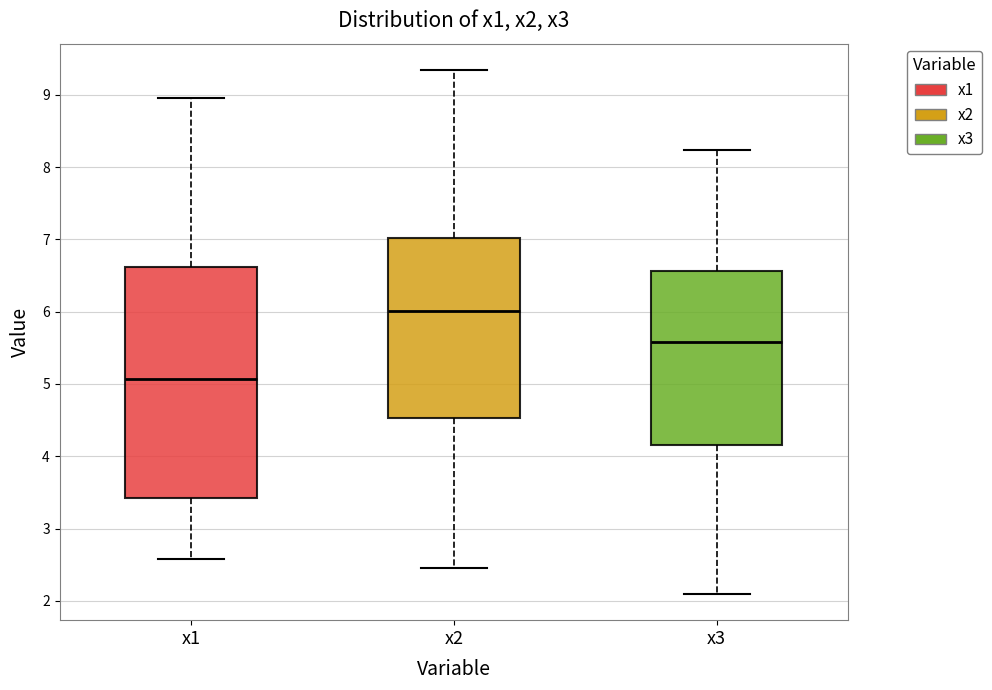

Reading left to right, transcribe this box plot: for each box, give where its median line is, the range the box spans, and where its two whiskers end, as read against the y-axis. The values are not printed on the chart, so give them approximately, as read against the axis.

x1: median 5.1, box 3.4 to 6.6, whiskers 2.6 to 9.0
x2: median 6.0, box 4.5 to 7.0, whiskers 2.4 to 9.3
x3: median 5.6, box 4.2 to 6.6, whiskers 2.1 to 8.2